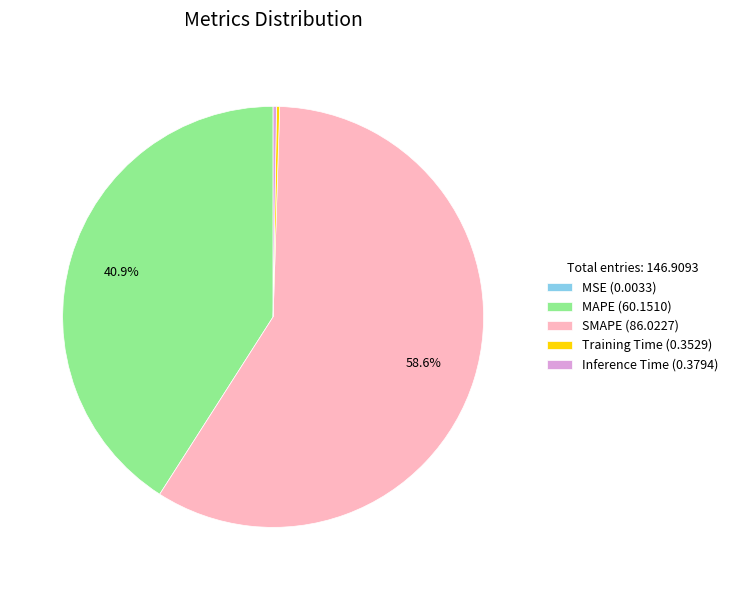

Is the sum of MAPE (60.1510) and SMAPE (86.0227) greater than half?

Yes